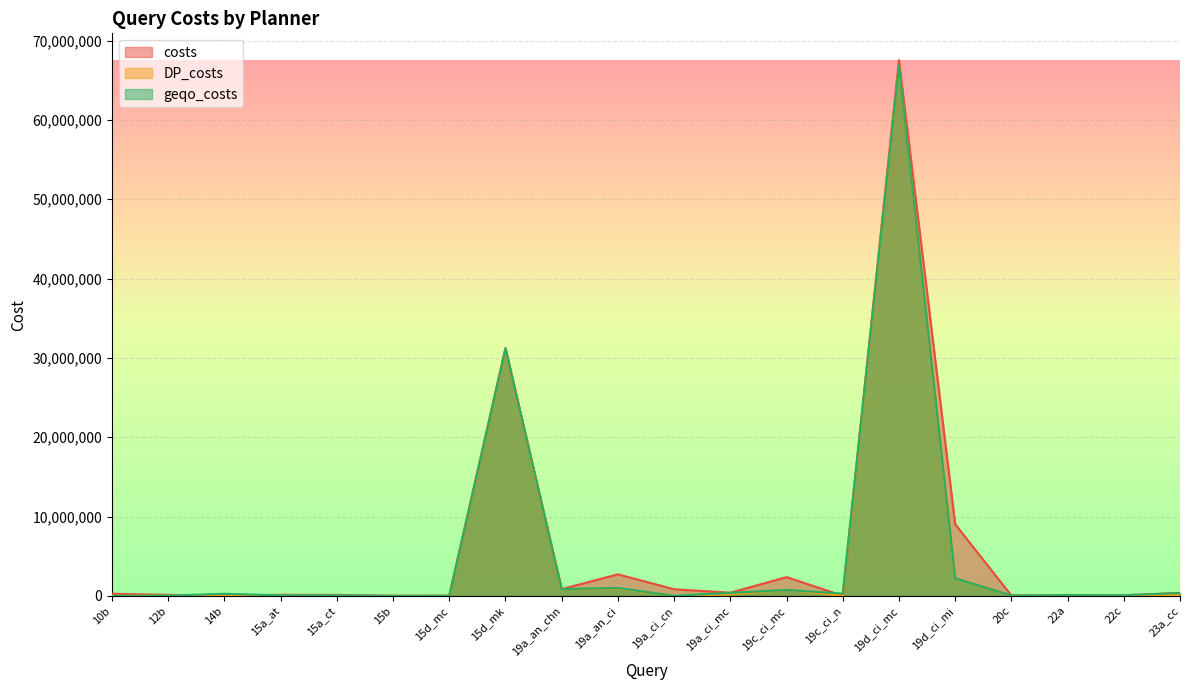

At which category does geqo_costs reach its first local valley?

15b